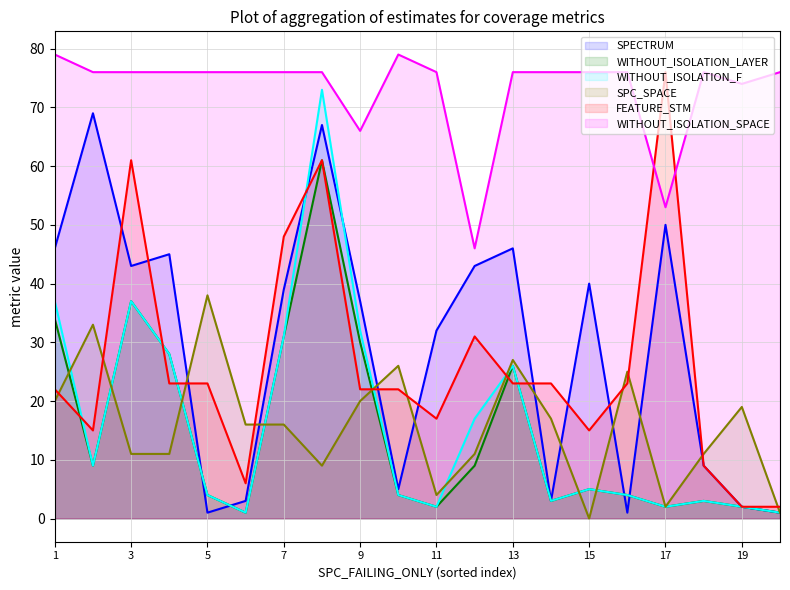

Where is the first local minimum for SPECTRUM?

3